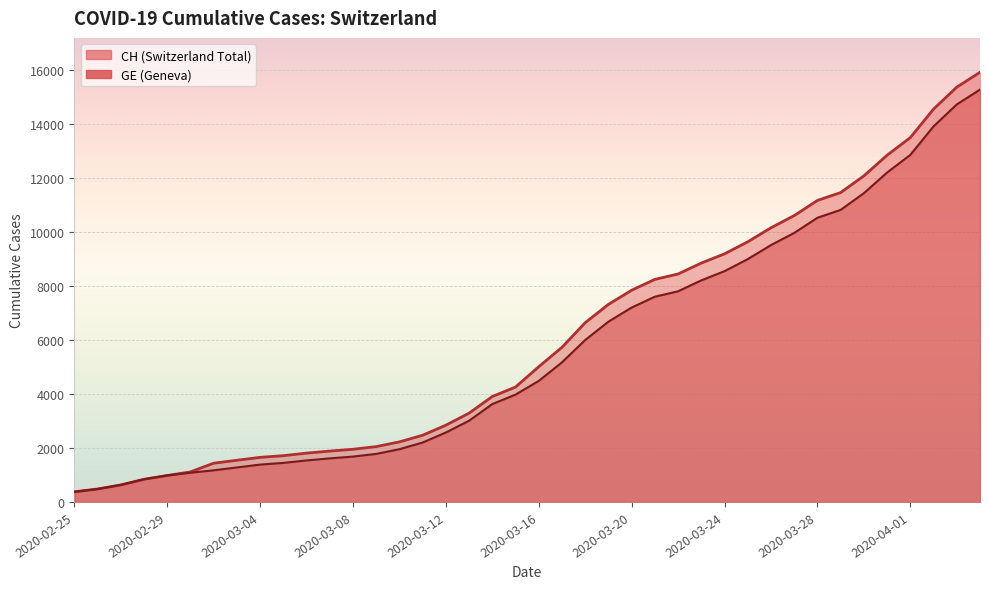

What is the value of the GE point at the 14th from the left?

1780